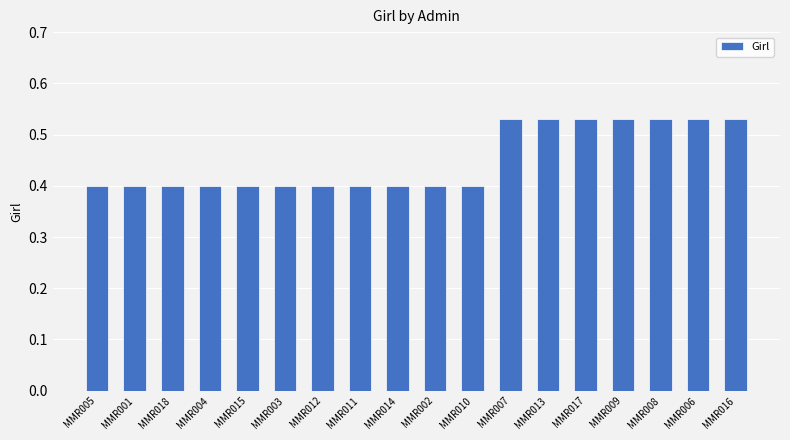

Between MMR006 and MMR014, which is larger?

MMR006